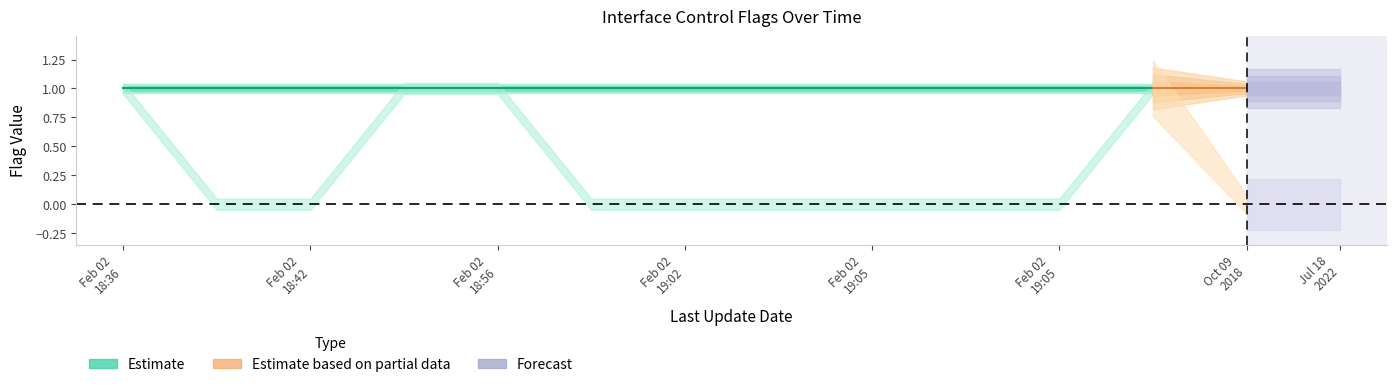

What is the label of the 5th point from the left?

2016-02-02 18:56:34